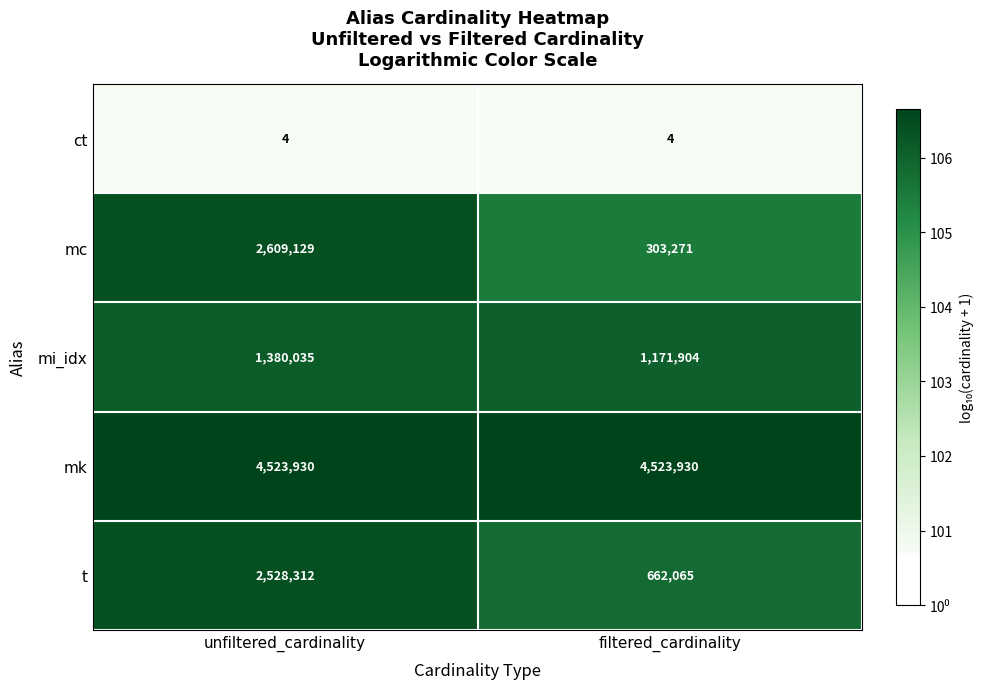

Reading left to right, what are all the values shown in this chart?

ct: 4	4
mc: 2609129	303271
mi_idx: 1380035	1171904
mk: 4523930	4523930
t: 2528312	662065